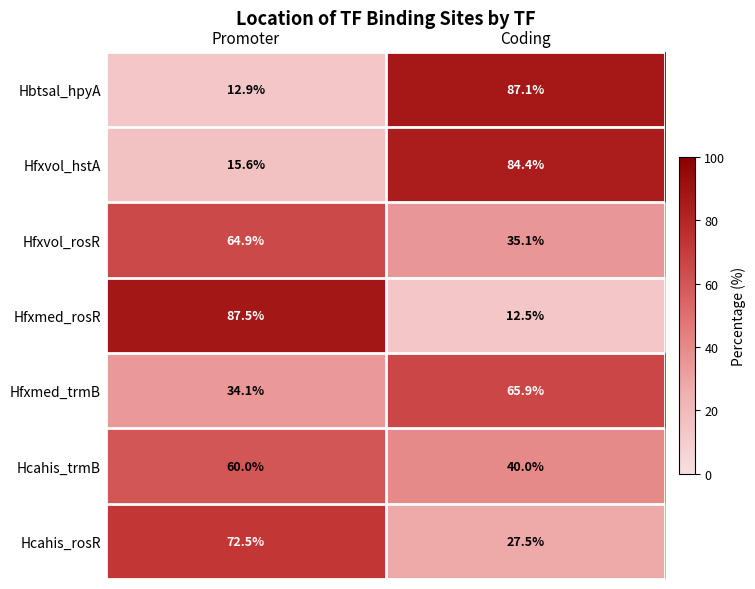

Rank the series at Promoter from lowest to highest value.

Hbtsal_hpyA, Hfxvol_hstA, Hfxmed_trmB, Hcahis_trmB, Hfxvol_rosR, Hcahis_rosR, Hfxmed_rosR